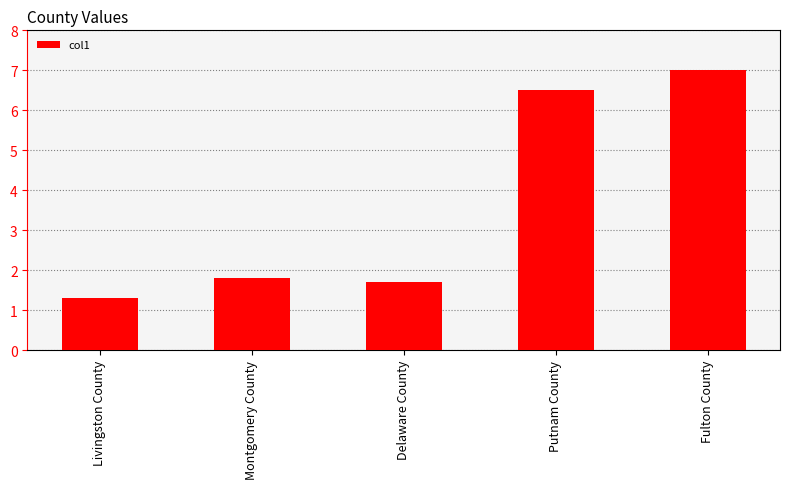

What is the maximum value shown in the chart?

7.0